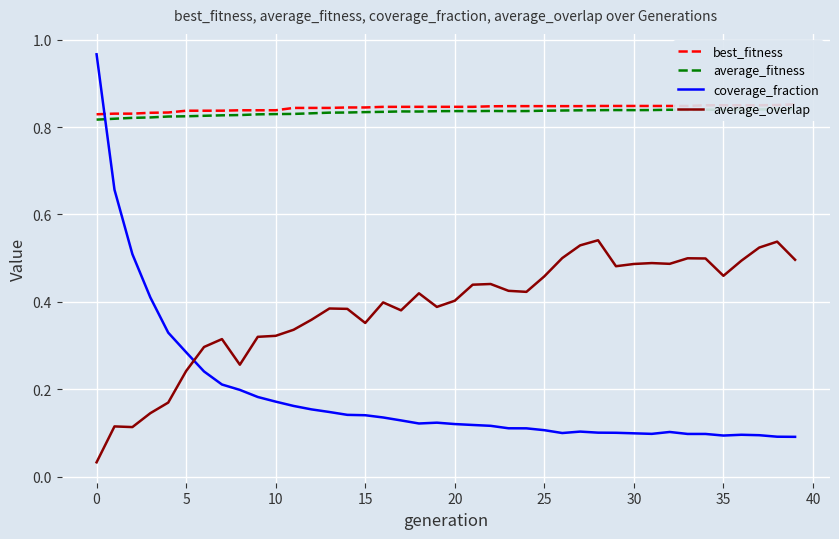

True or false: coverage_fraction and average_overlap intersect in this chart.

True